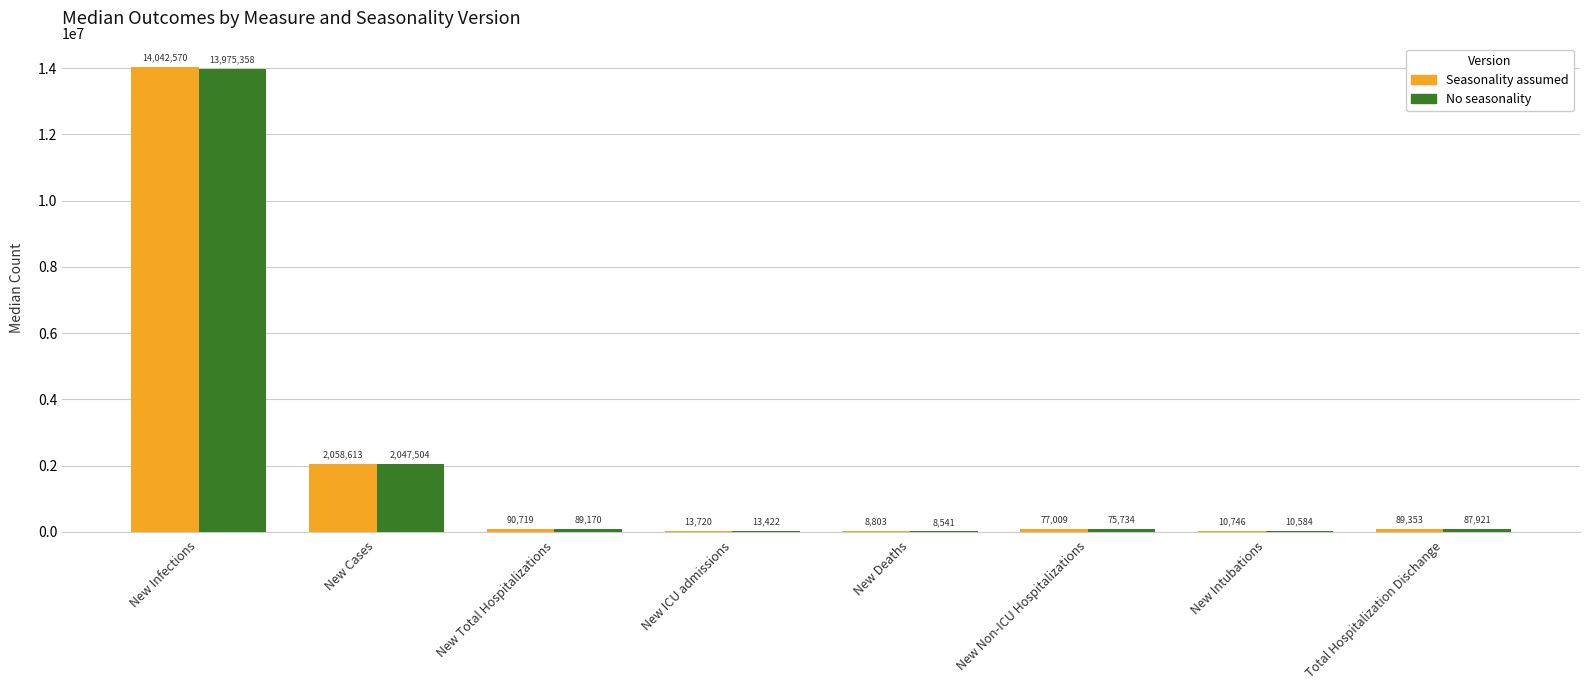

What is the sum of all No seasonality values?

16308234